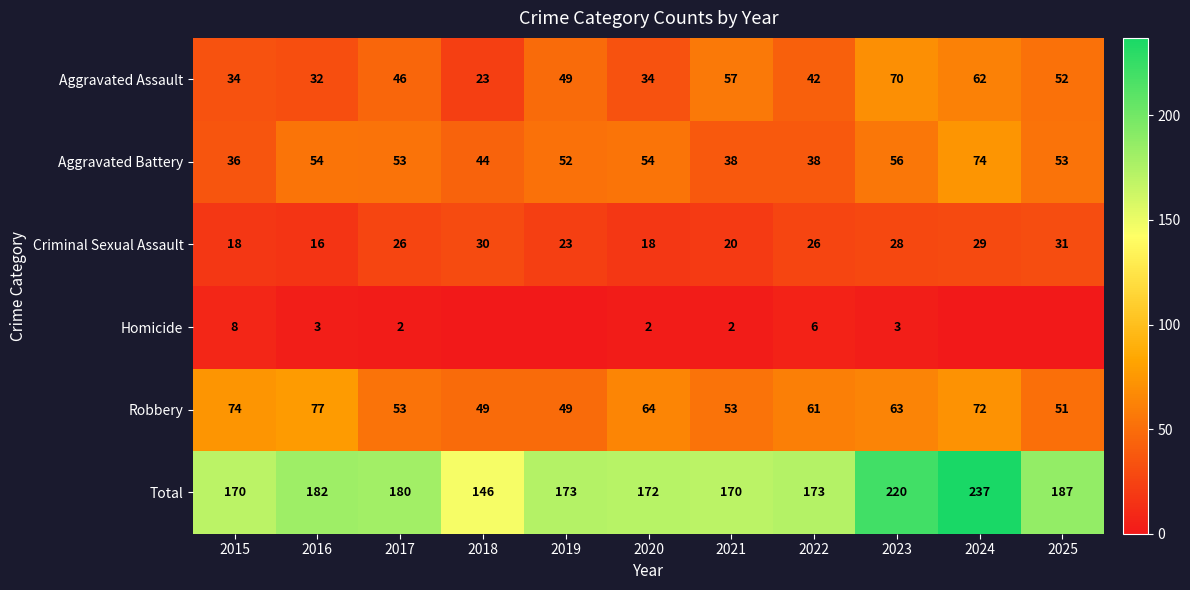

What is the average value of the Total series?

183